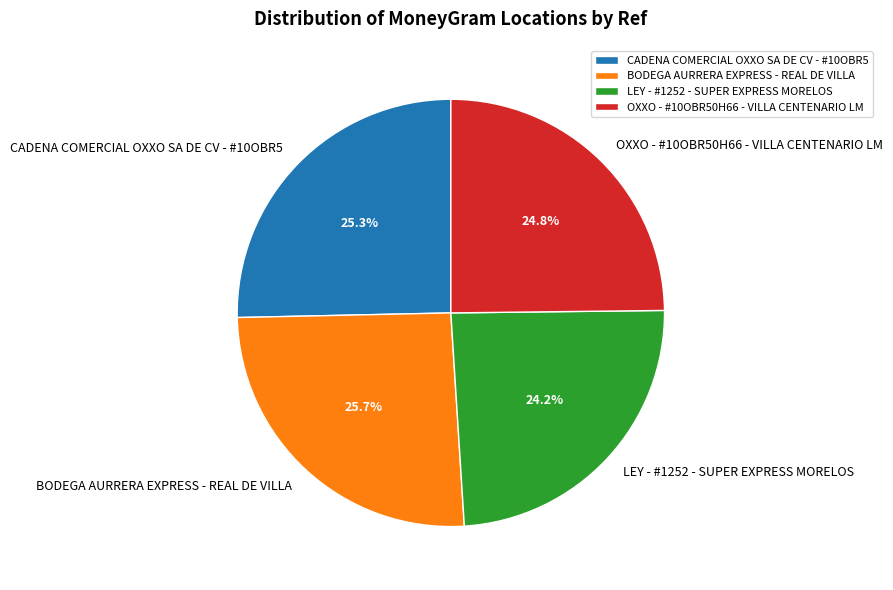

Is BODEGA AURRERA EXPRESS - REAL DE VILLA the majority of the pie?

No